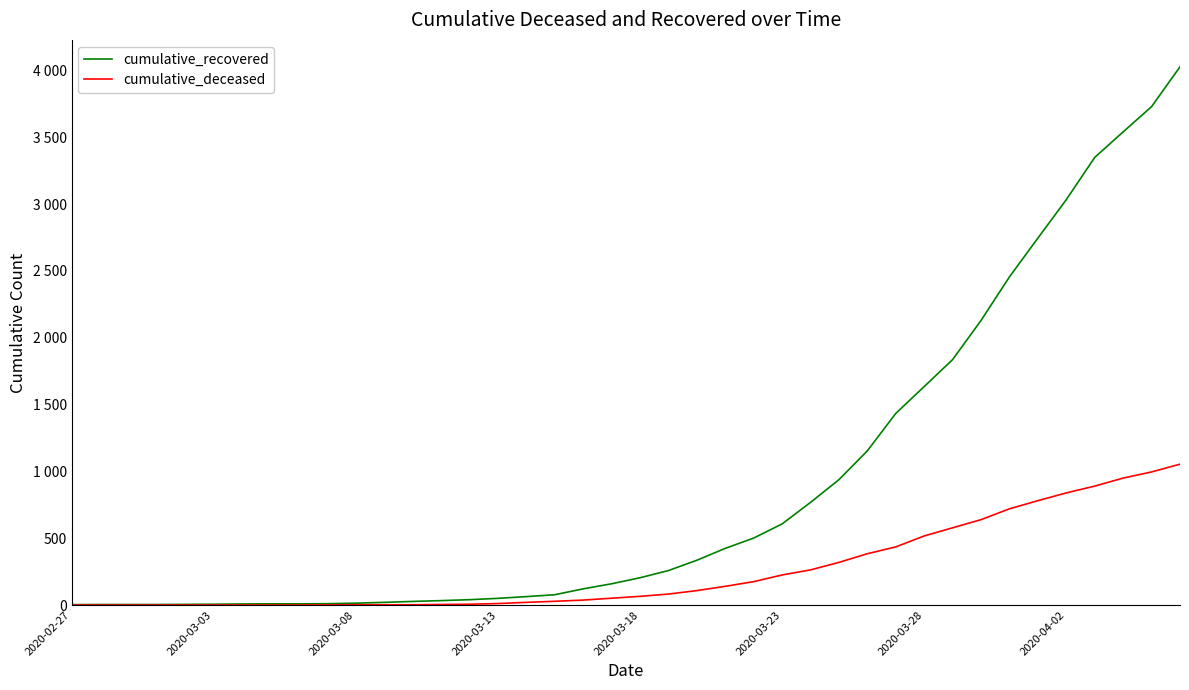

What is the sum of all cumulative_recovered values?

35776